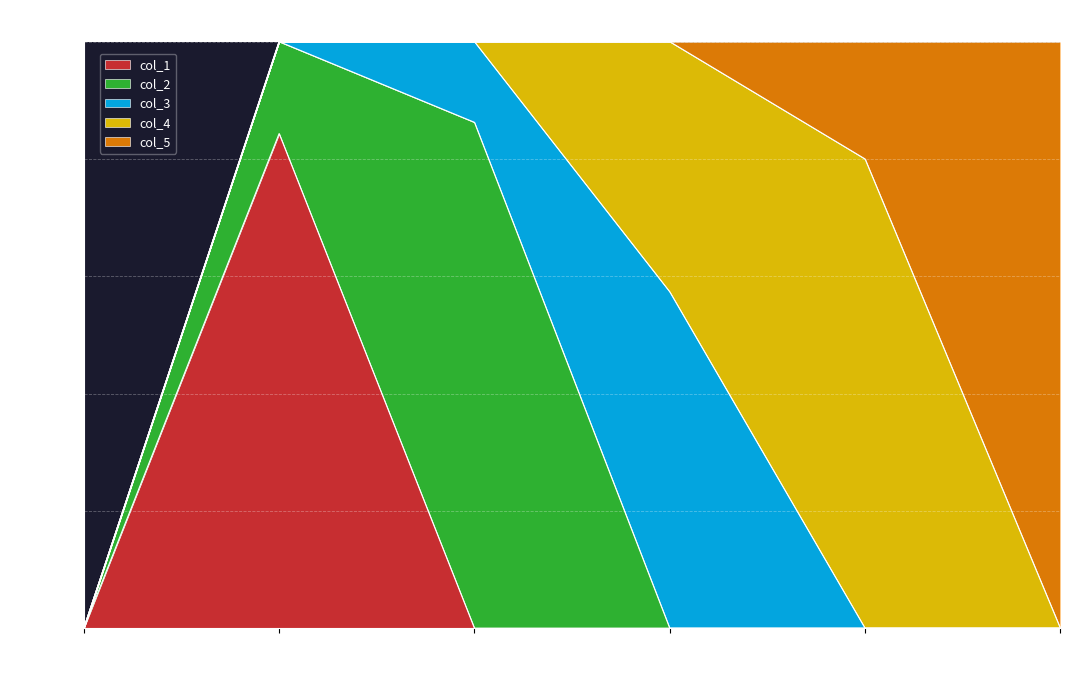

At which category is the sum across all series the highest?

Row 1